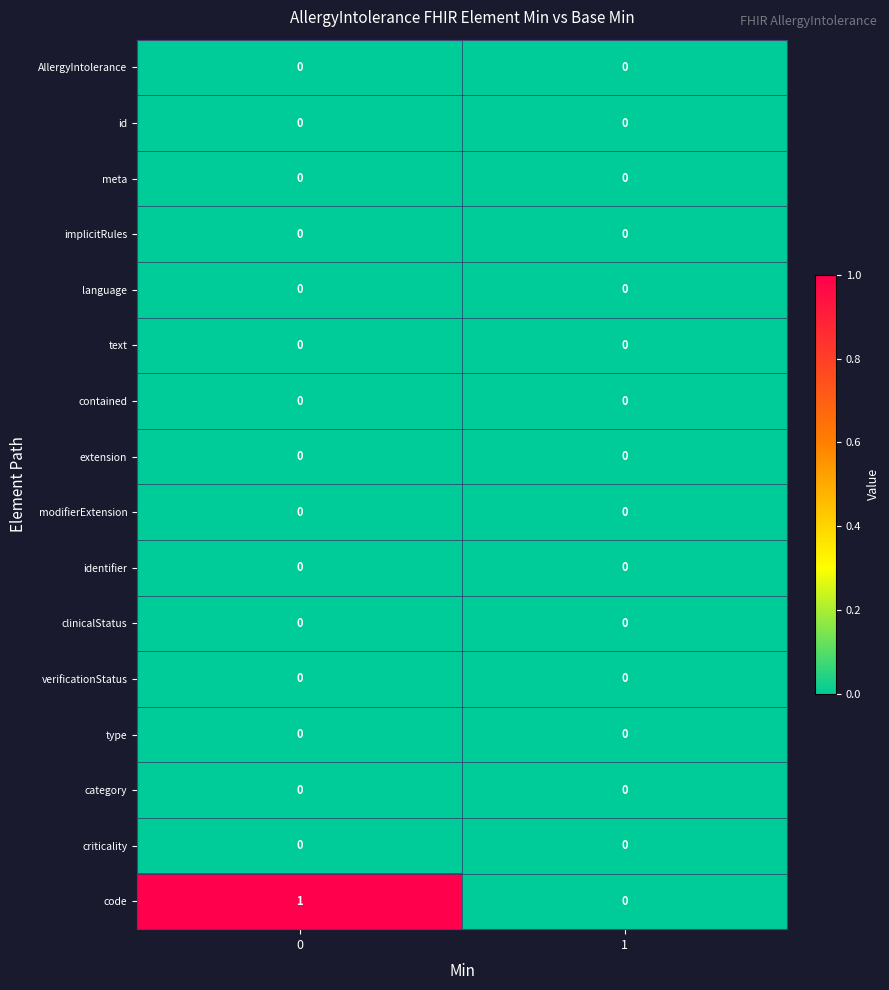

Which series has the widest spread of values?

code